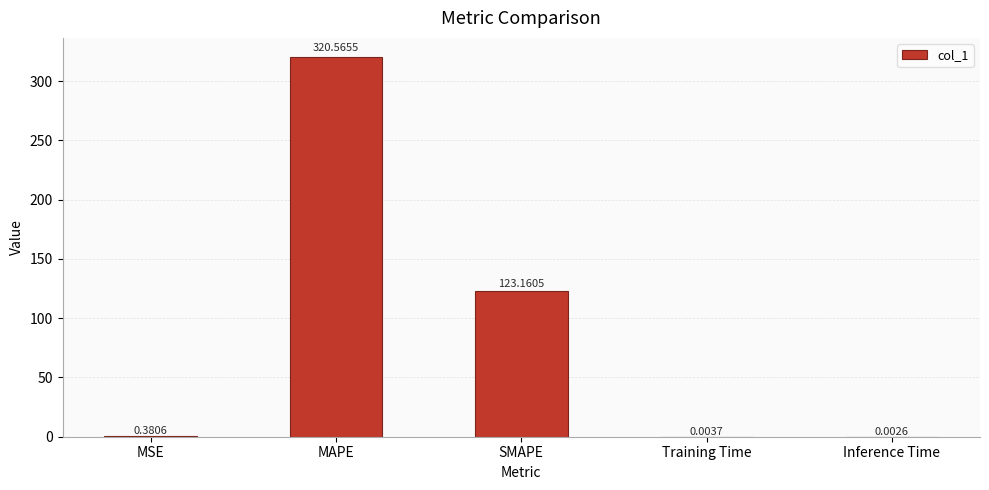

What is the sum of the values at Training Time and SMAPE?

123.2